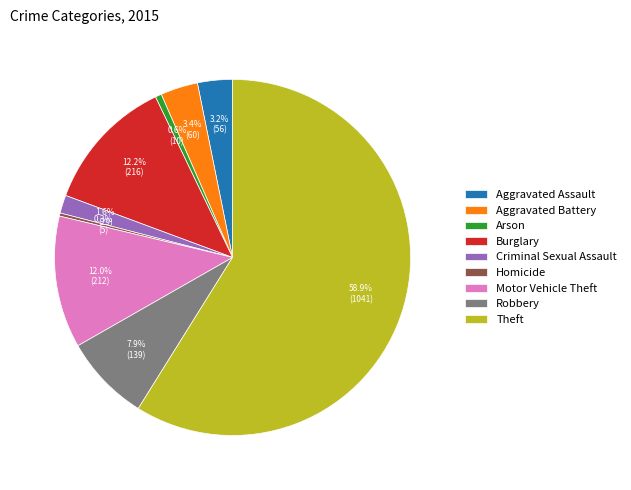

Does Theft account for over 50% of the chart?

Yes